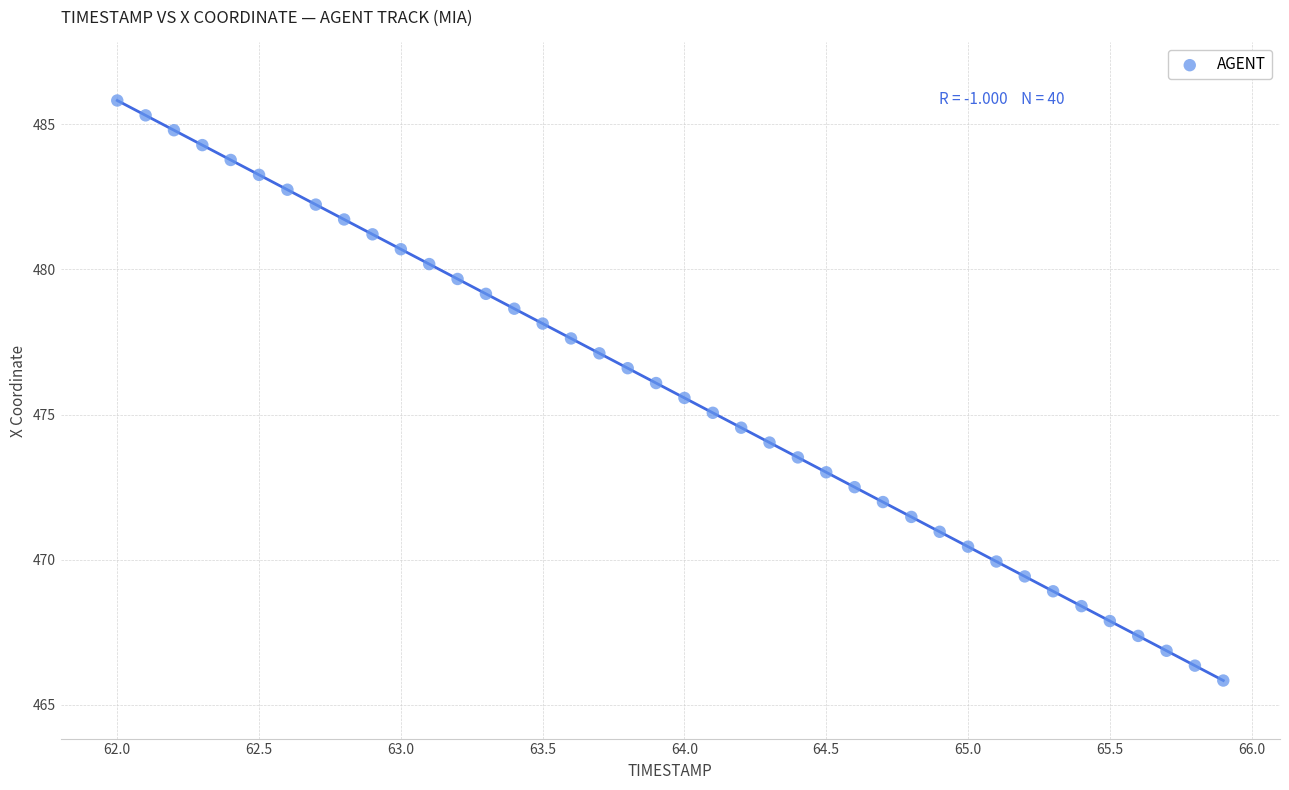

What is the range of X values (max minus min)?

3.9